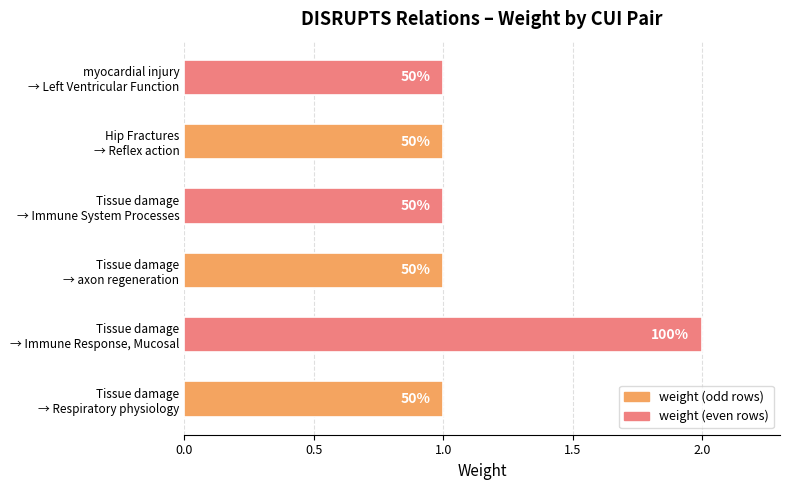

Are the bars horizontal?

Yes